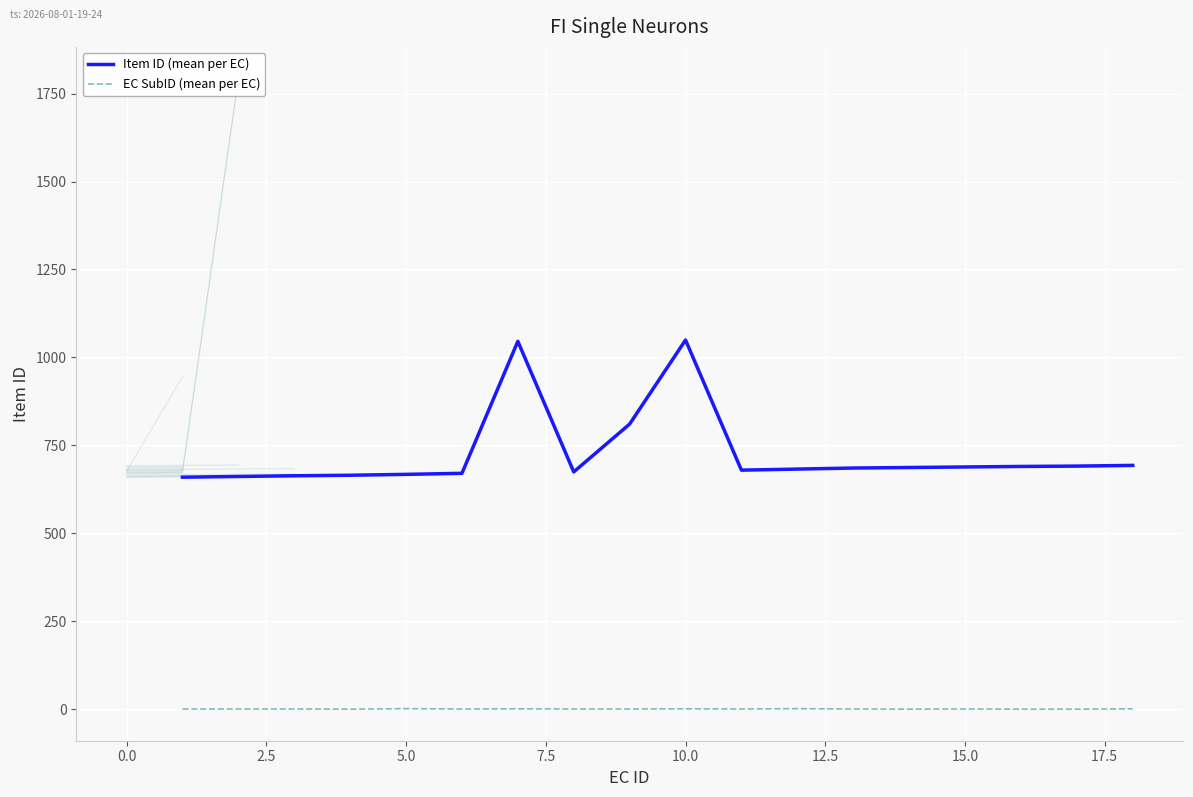

Reading right to left, transcribe all the data shown in this chart.

Item ID (mean per EC): 693.0	691.0	690.0	688.5	687.0	685.5	682.5	679.5	1049.3	810.5	674.5	1045.7	670.5	667.5	665.0	663.5	661.5	659.5
EC SubID (mean per EC): 1.0	0.0	0.0	0.5	0.0	0.5	1.5	0.5	1.0	0.5	0.5	1.0	0.5	1.5	0.0	0.5	0.5	0.5